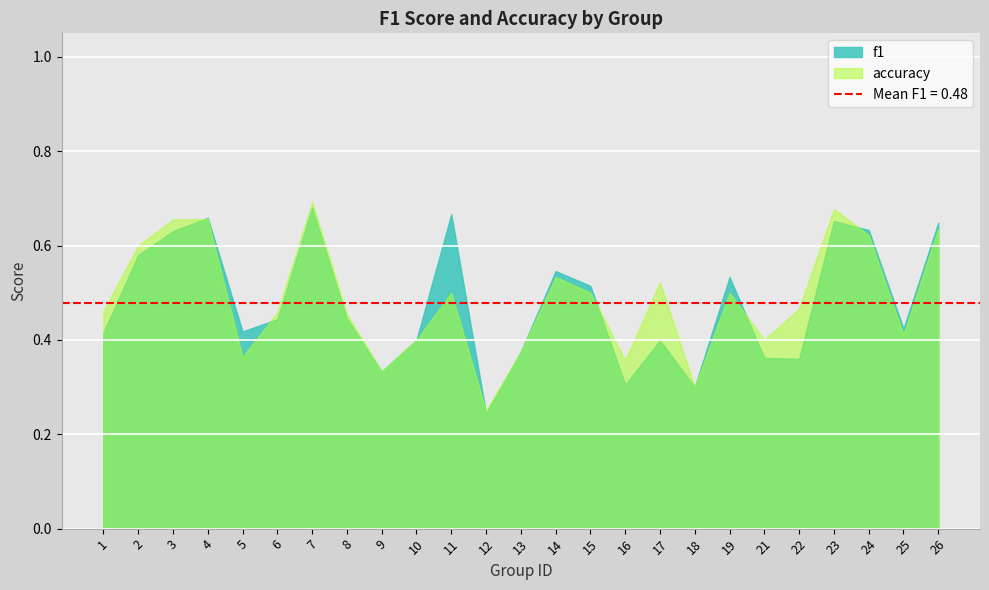

How many lines are shown in the chart?

2